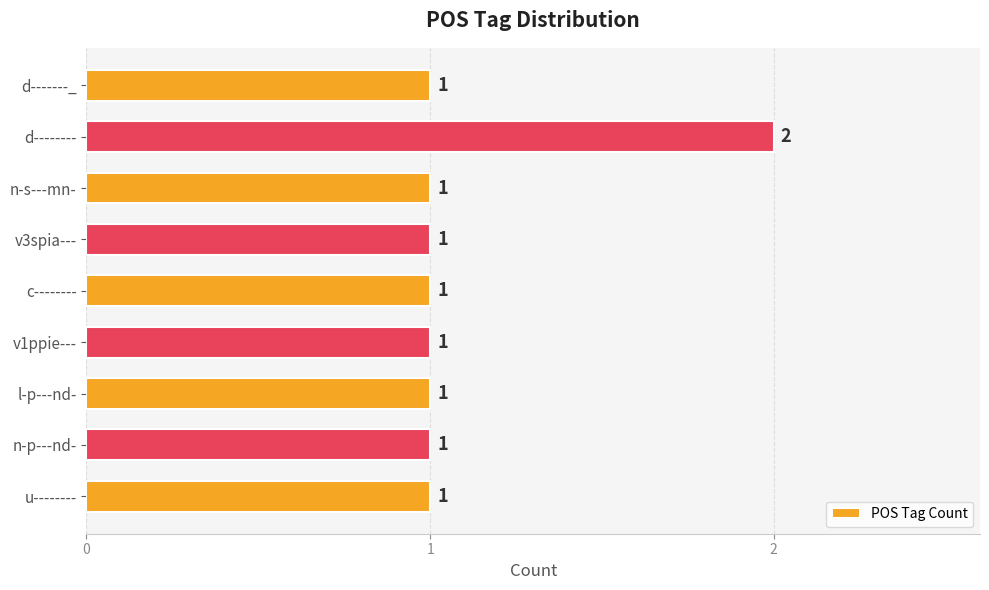

The chart shows a value of 1 at c--------. True or false?

True